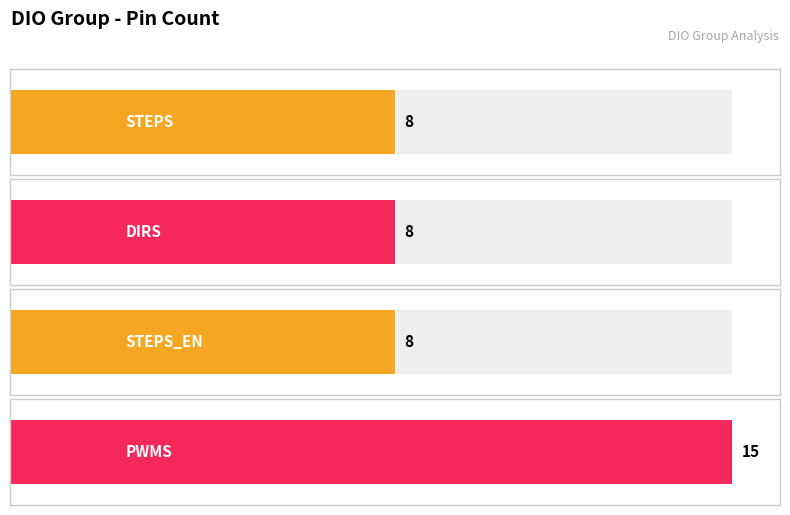

Where is the data nearest to the value 11?

STEPS